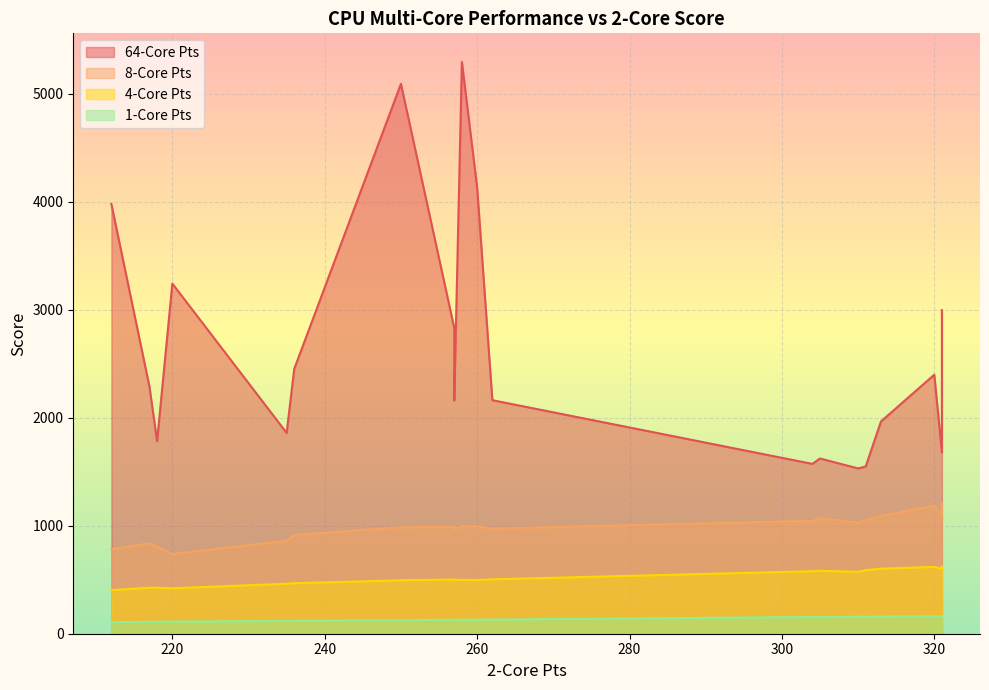

True or false: 1-Core Pts and 8-Core Pts intersect in this chart.

False